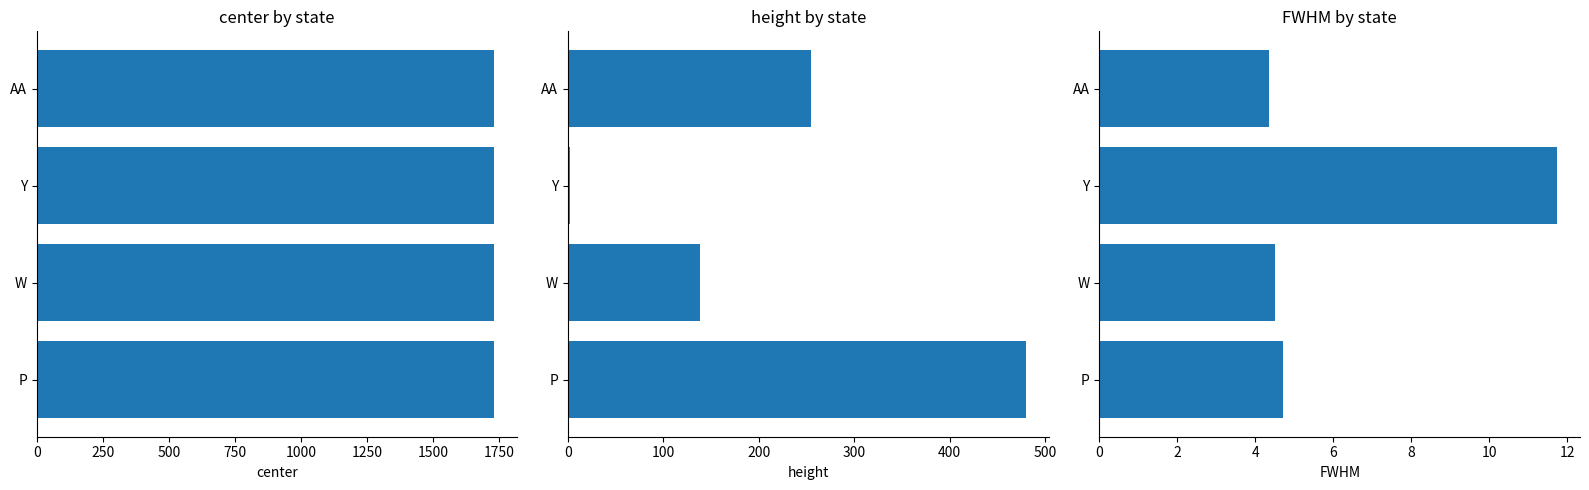

Which series has the largest total across all categories?

center